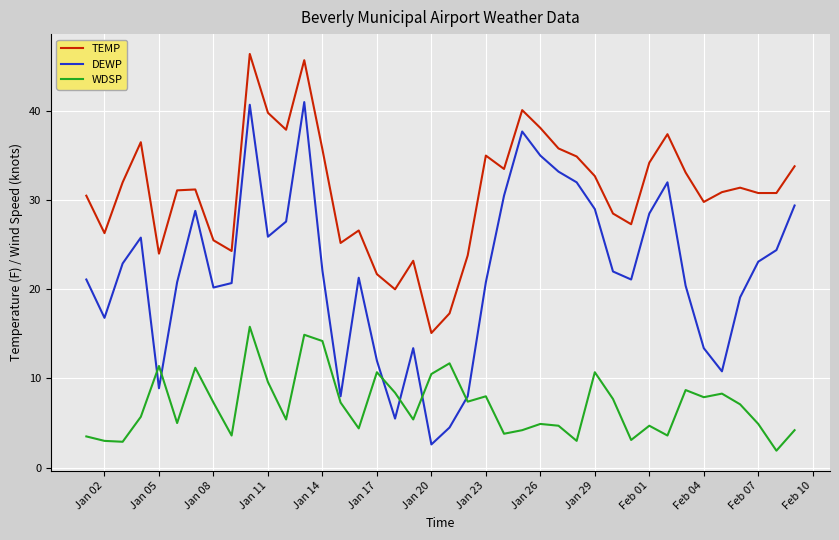

What is the maximum value shown in the chart?

46.4